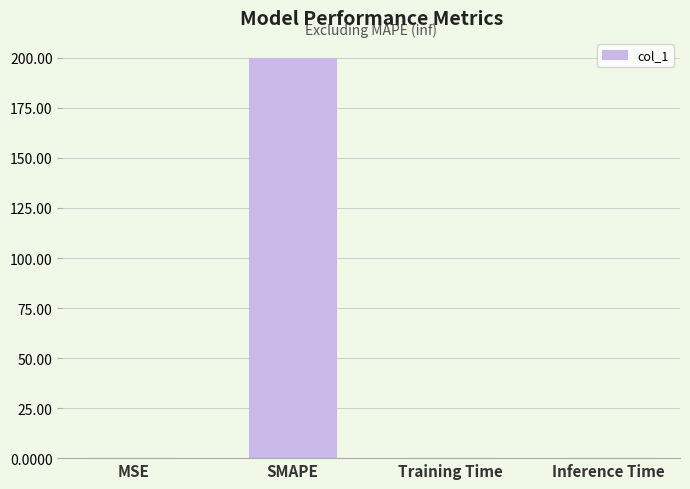

The chart shows a value of 107.0 at SMAPE. True or false?

False